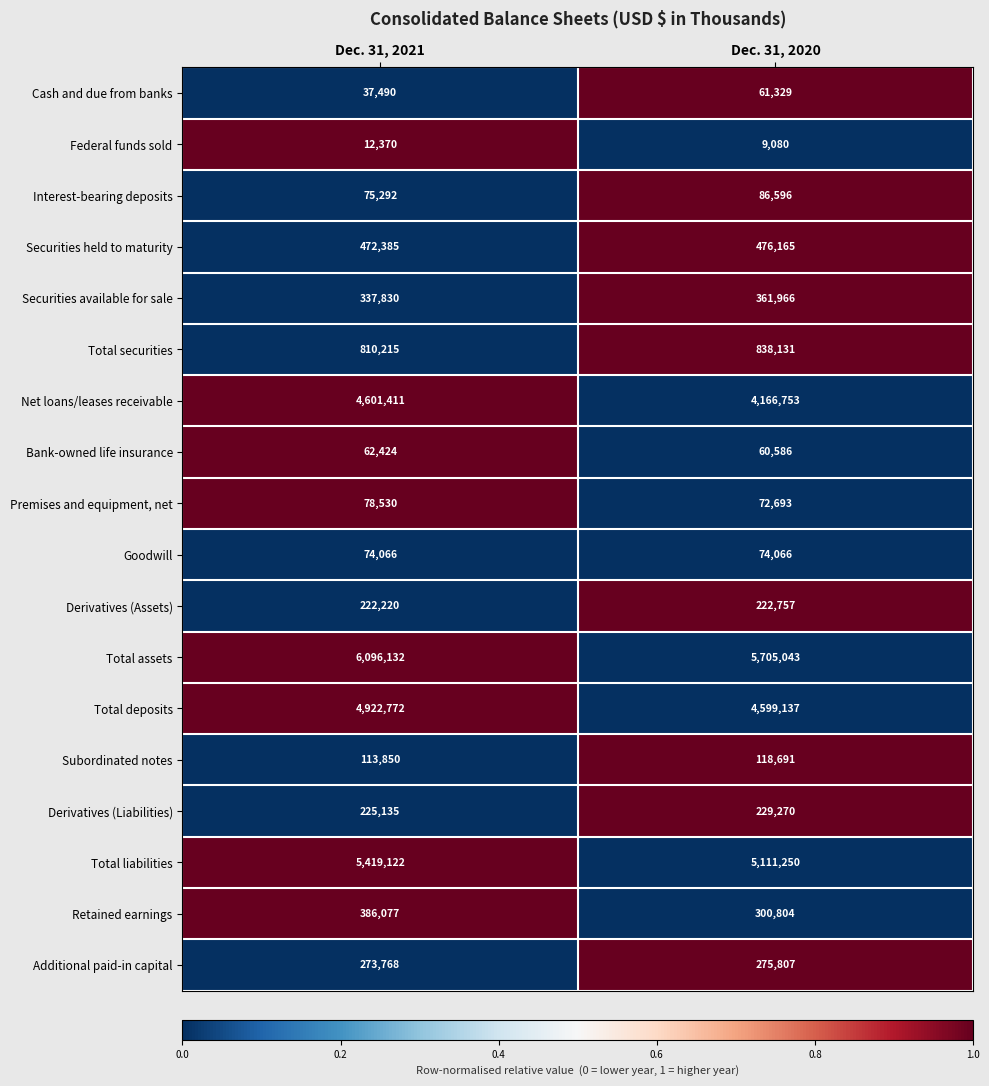

Is the value of Total liabilities at Dec. 31, 2021 greater than the value of Subordinated notes at Dec. 31, 2021?

Yes